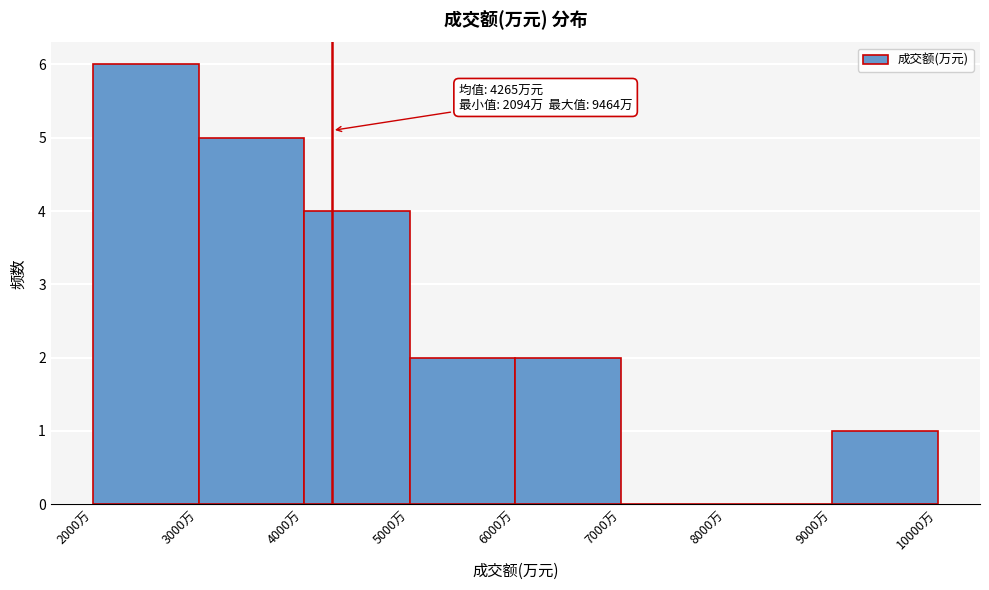

Over which range of the x-axis is the bar tallest?

2000 to 3000